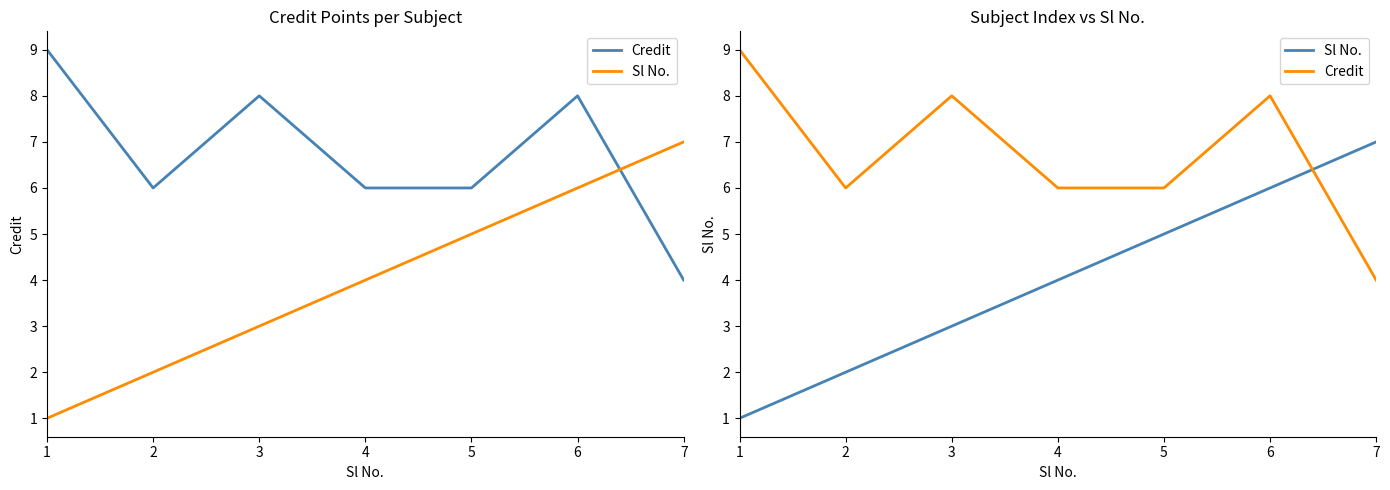

Where is Credit nearest to the value 6?

2